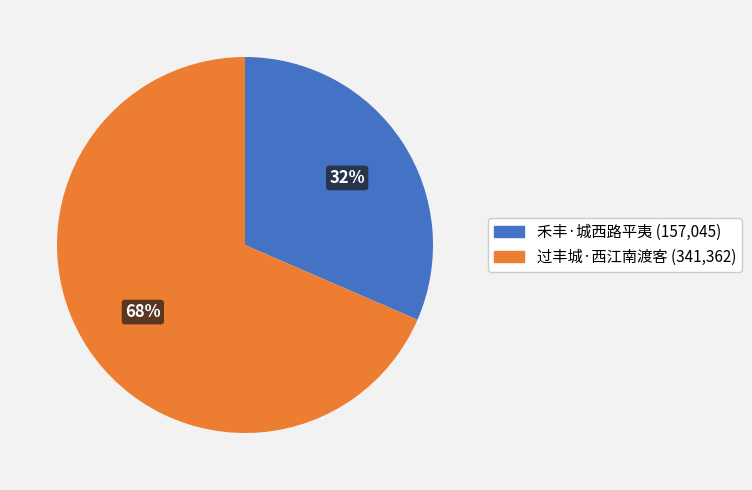

Is it true that 过丰城·西江南渡客 is 57% of the pie?

False